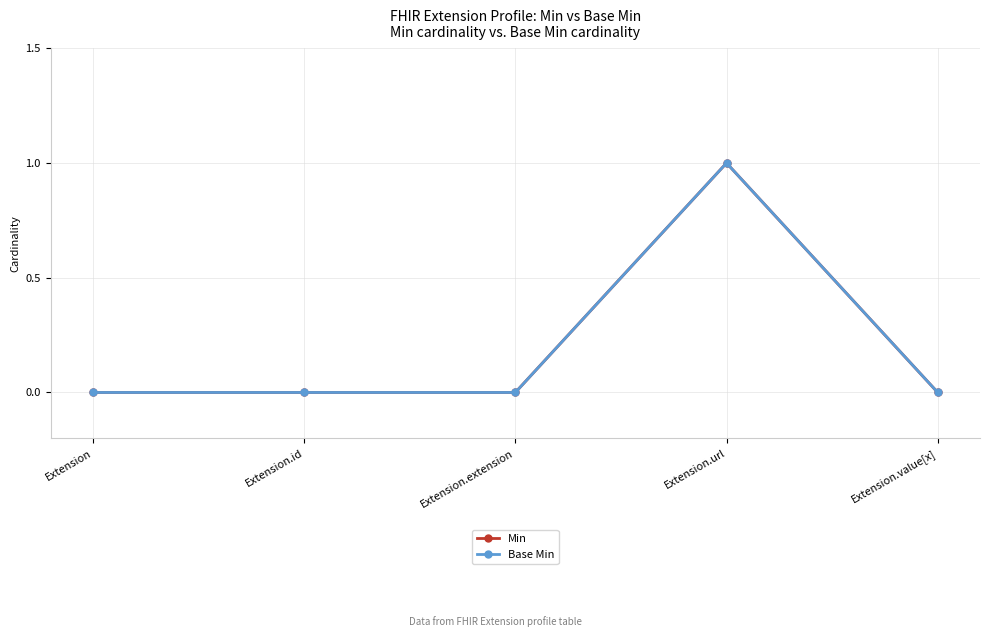

What is the label of the 1st point from the right?

Extension.value[x]